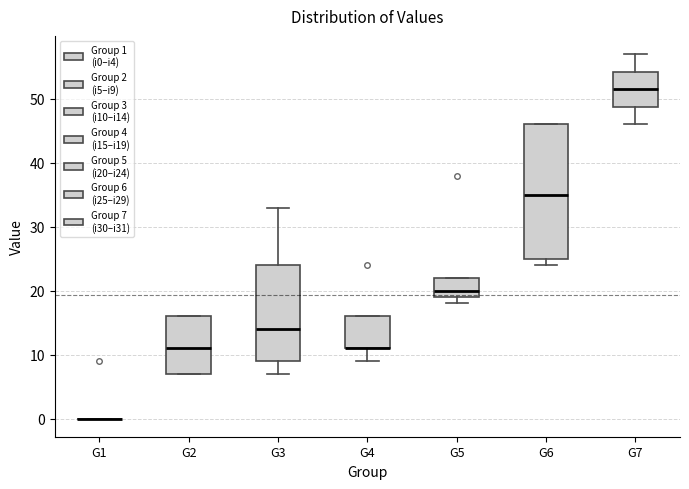

Where is the upper edge of the box for G7 on the y-axis? The values are not printed on the chart, so give them approximately, as read against the axis.

54